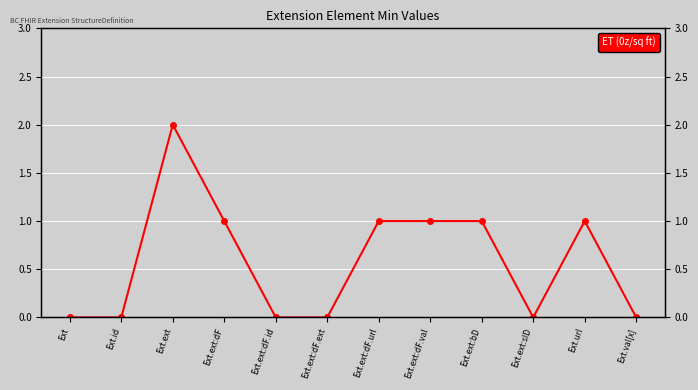

Rank the categories by value from lowest to highest.

Ext, Ext.id, Ext.ext:dF.id, Ext.ext:dF.ext, Ext.ext:sID, Ext.val[x], Ext.ext:dF, Ext.ext:dF.url, Ext.ext:dF.val, Ext.ext:bD, Ext.url, Ext.ext